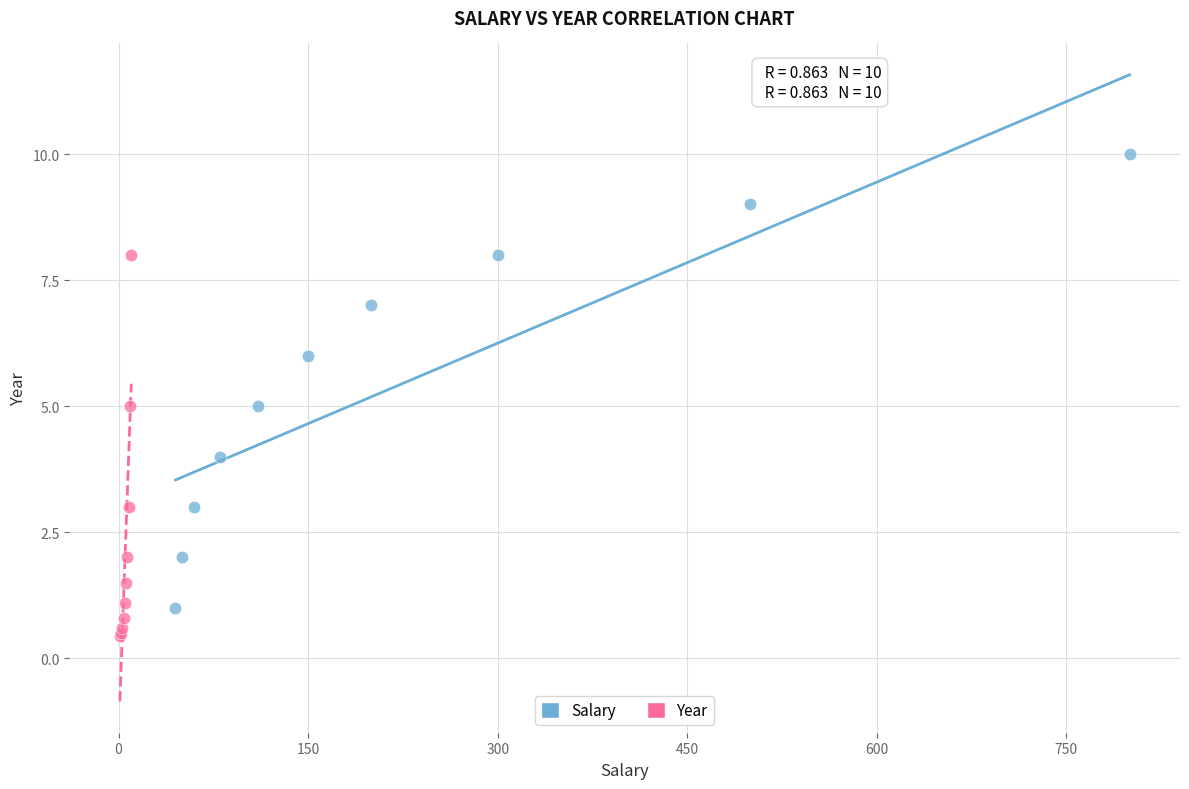

Which series contains the highest Y value?

Salary